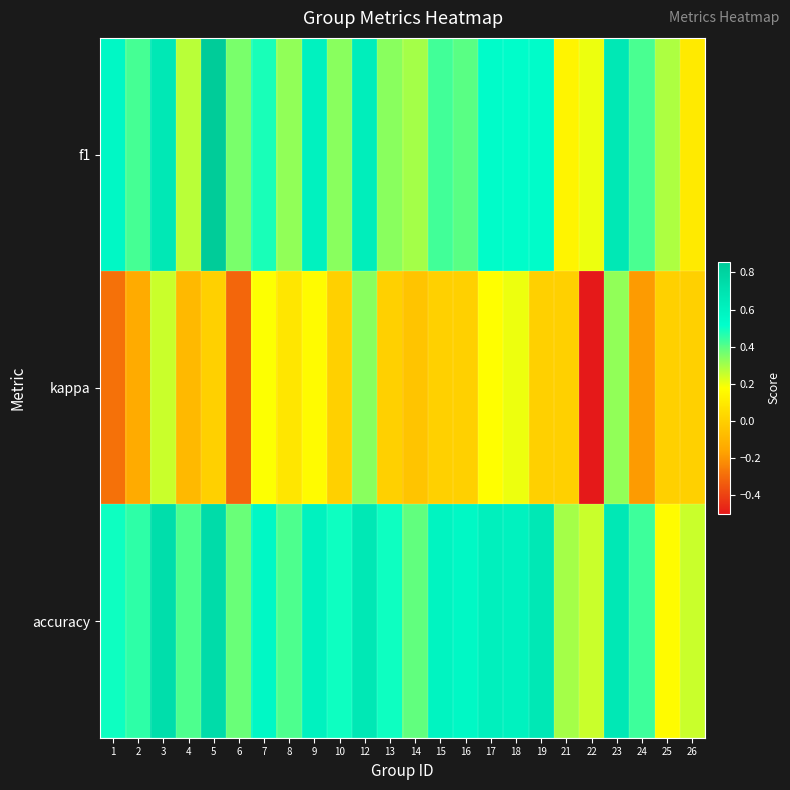

What is the spread (max minus min) of values at 3?

0.5